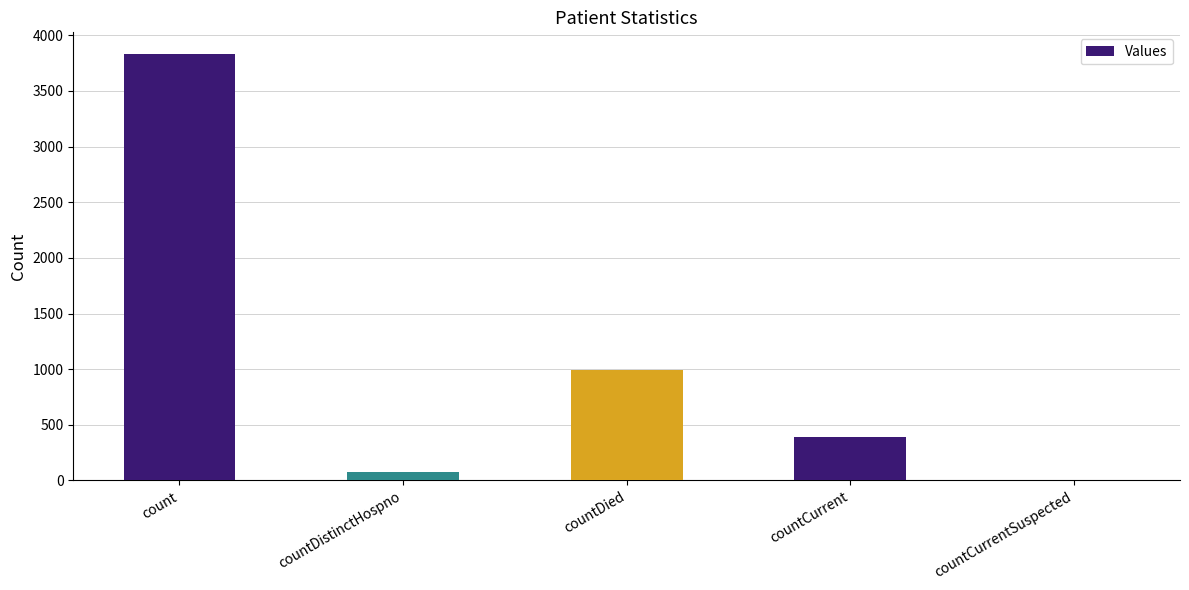

Approximately how many times larger is the value at count compared to countCurrent?

9.9